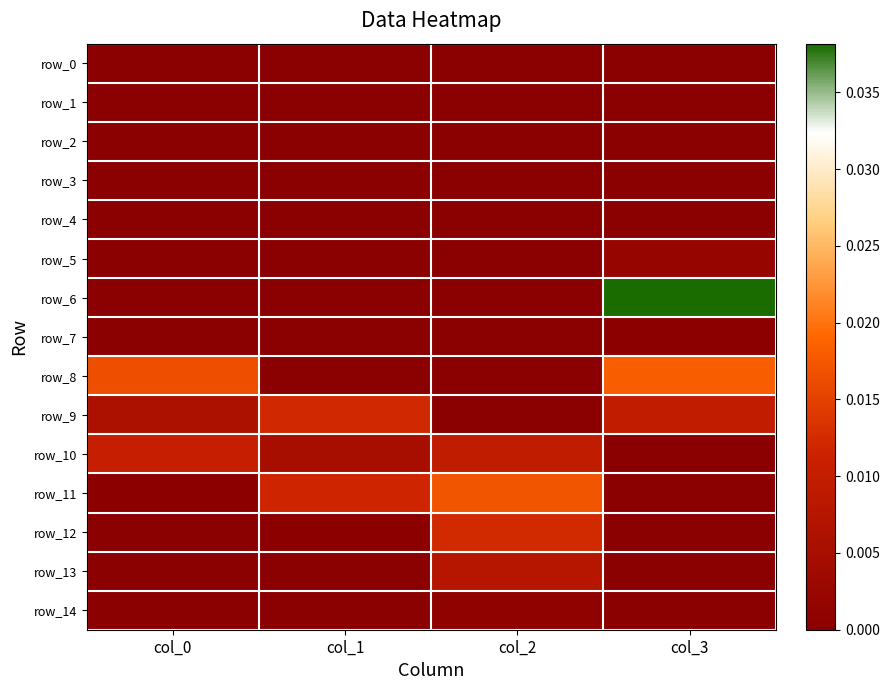

Is it true that row_11 equals 0.0 at col_3?

True